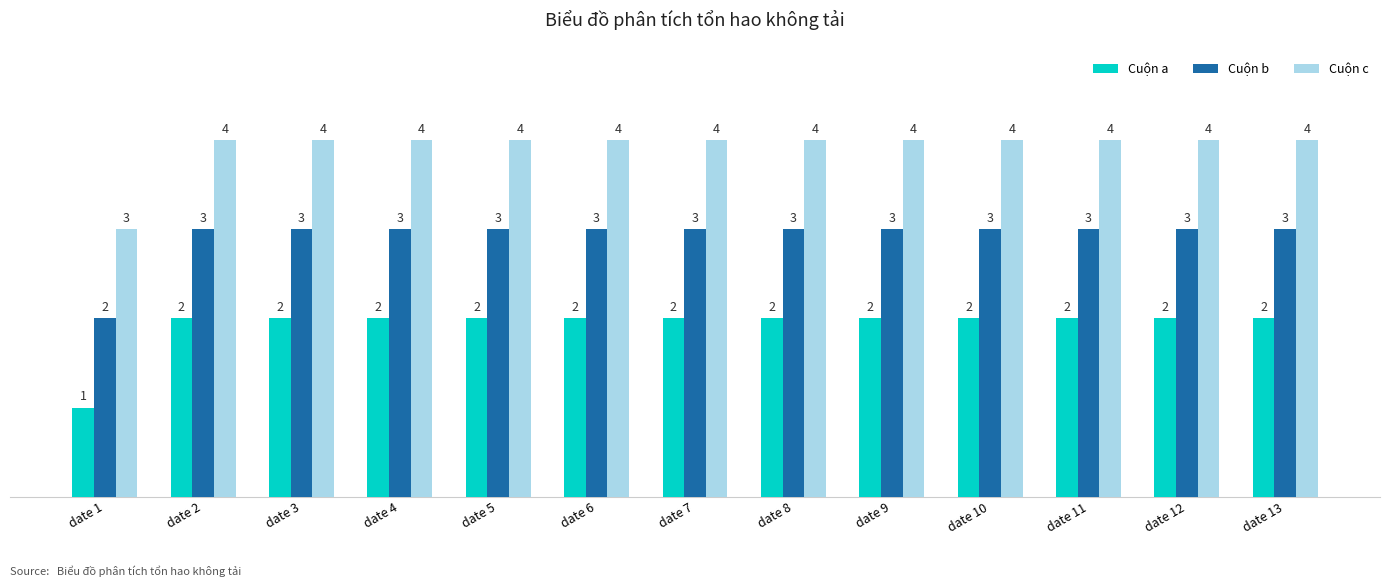

Where is Cuộn c nearest to the value 3?

date 1